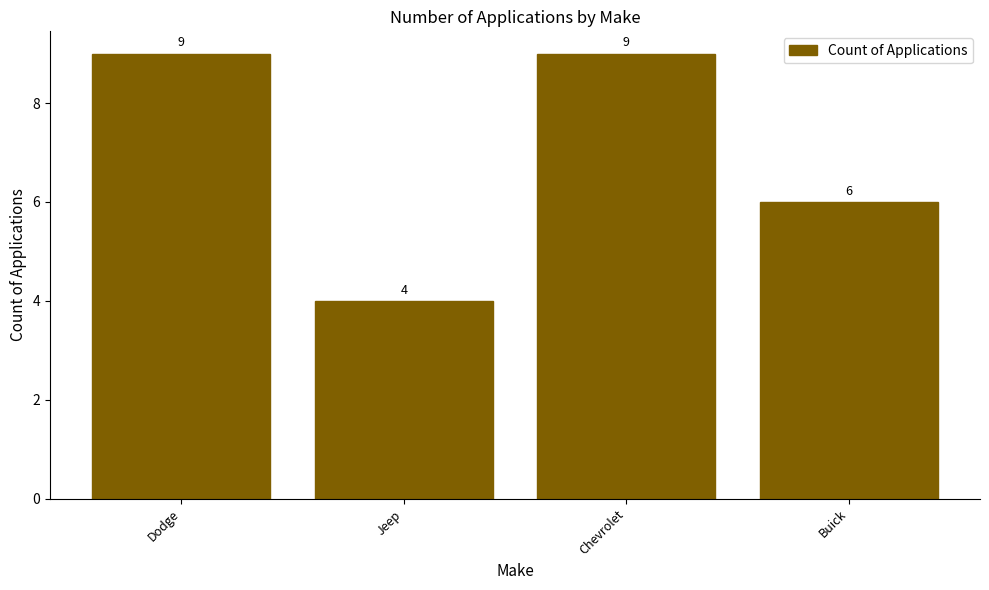

What is the smallest value displayed?

4